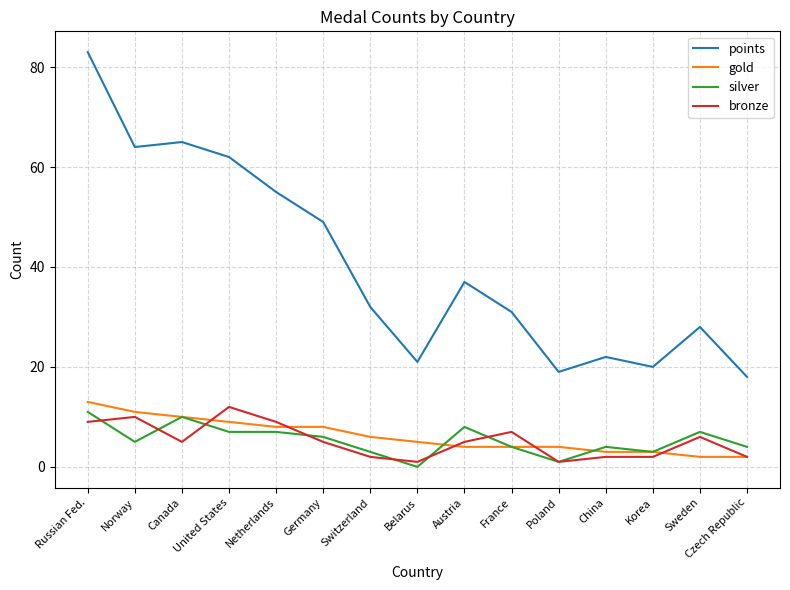

What position from the left is France?

10